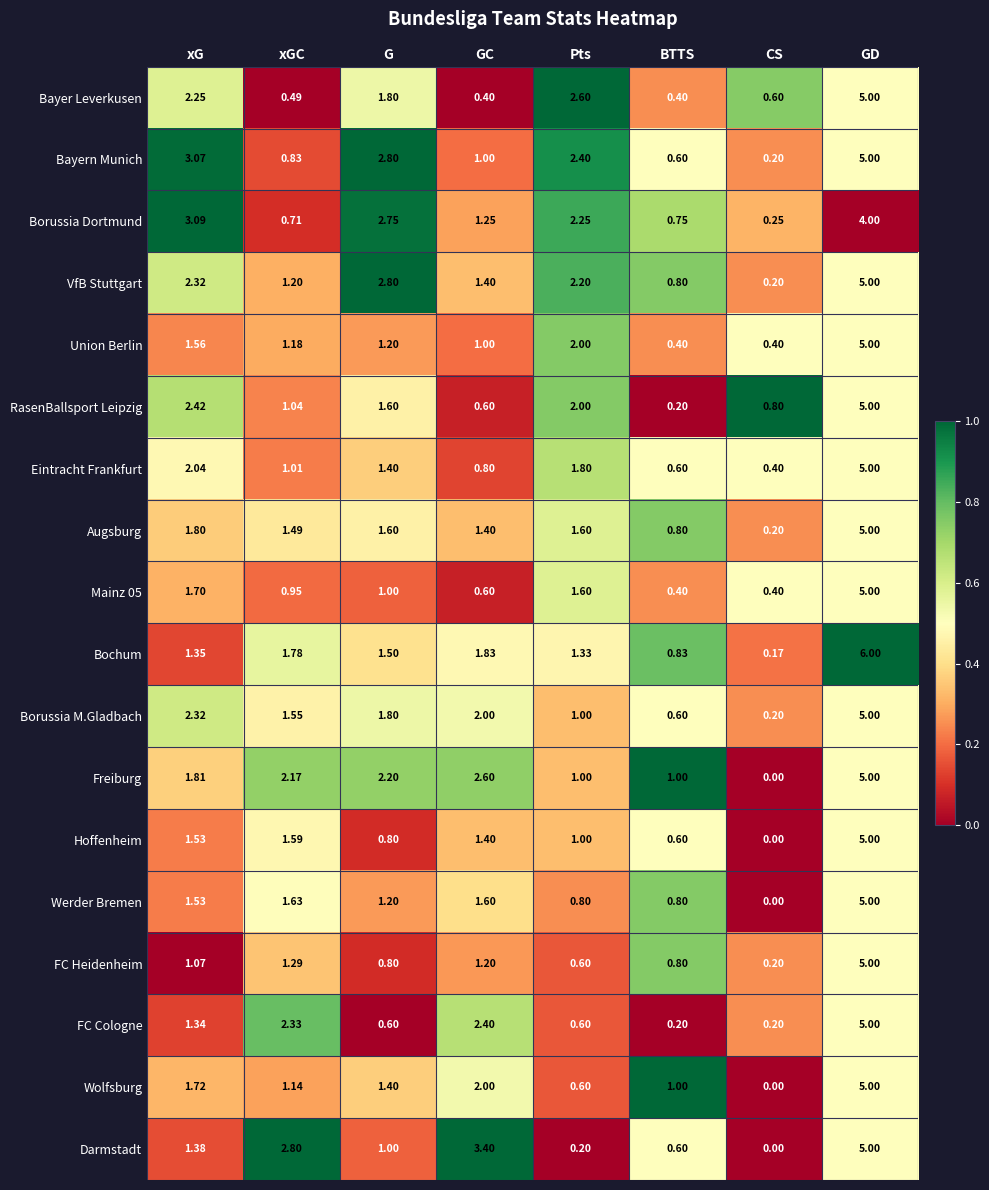

Which series changed the most between Pts and CS?

Bayern Munich